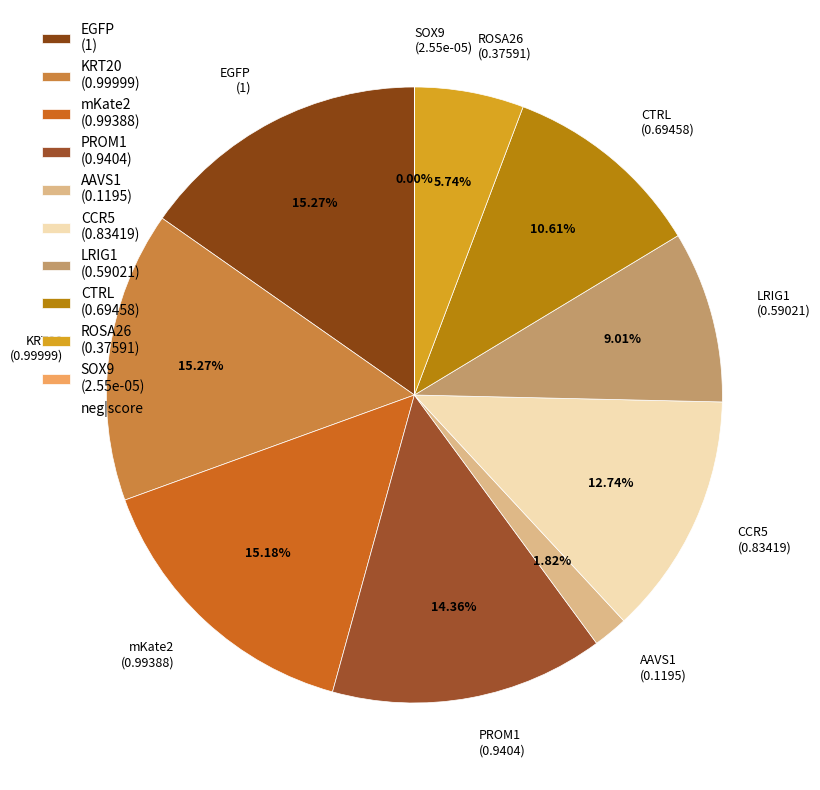

What percentage is NOT represented by KRT20?

84.7%